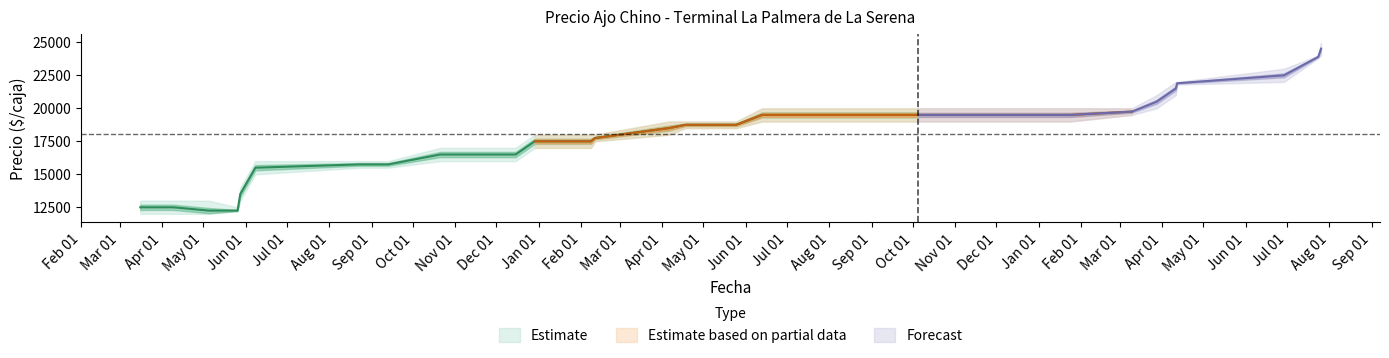

What is the sum of the Precio promedio ponderado values at 33 and 21?

44000